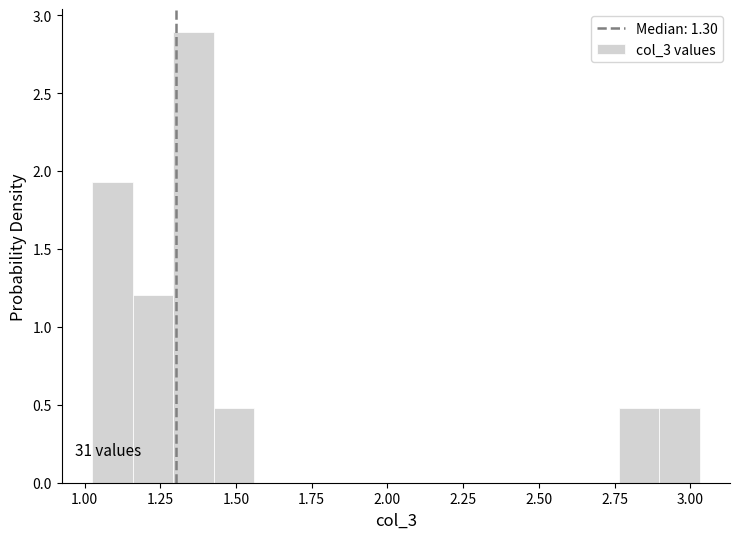

Read against the x-axis, roughly where is the centre of the tallest bar?

1.35